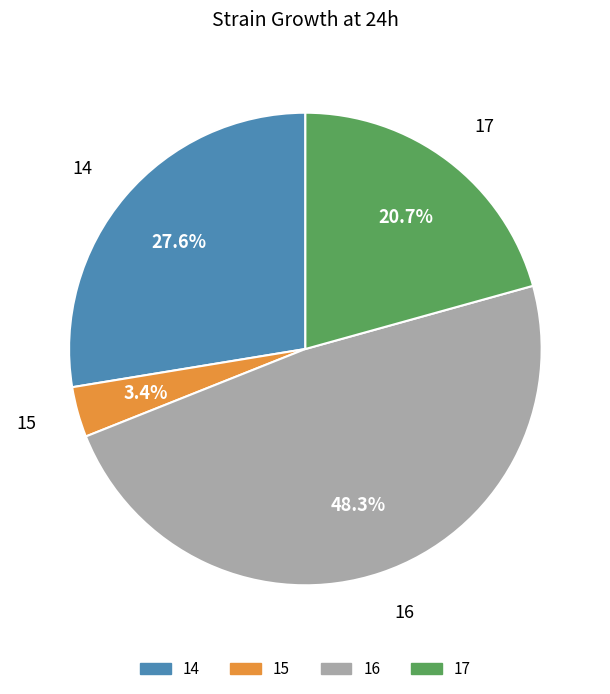

Which category has the smallest portion of the pie?

15